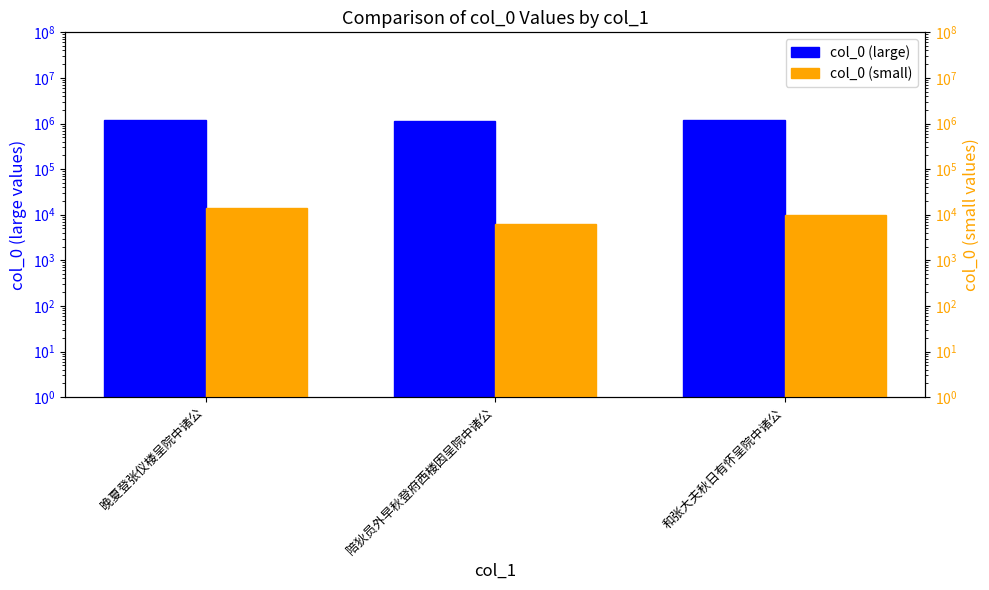

The value of col_0 (large) at 晚夏登张仪楼呈院中诸公 is 1782388. True or false?

False